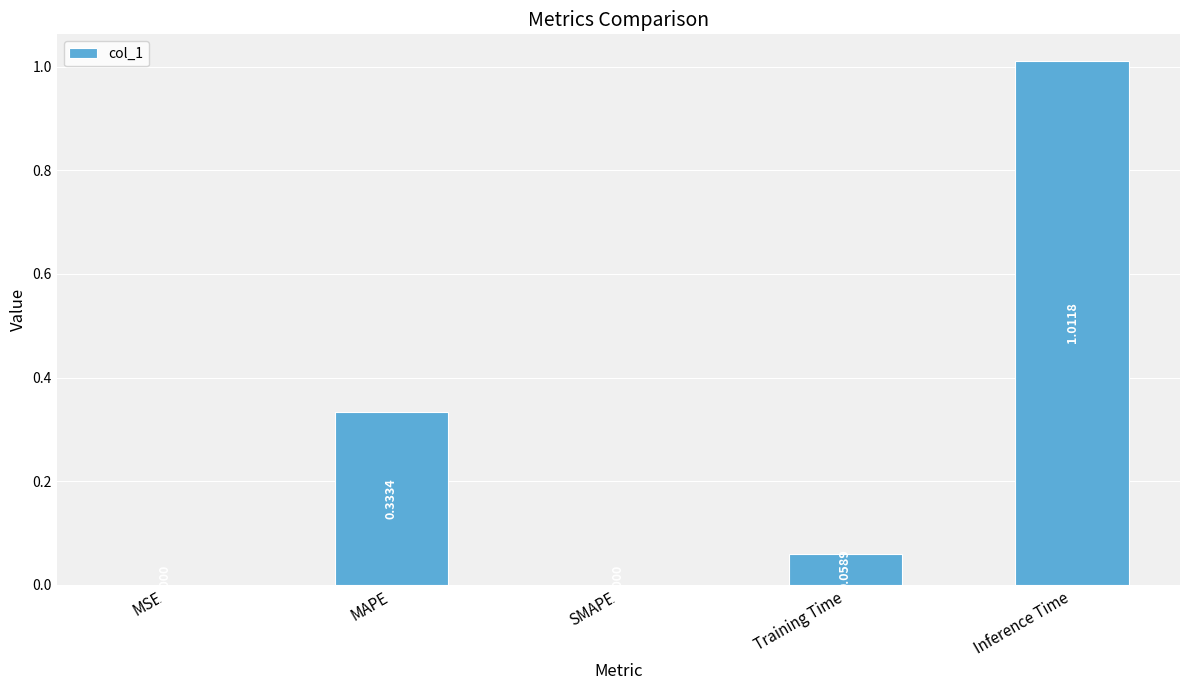

Which category has the highest value across all series?

Inference Time